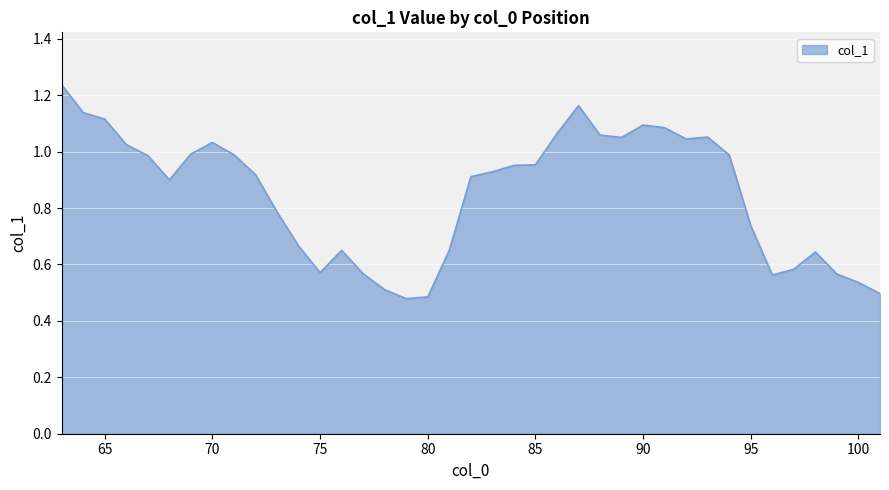

Does the chart have visible grid lines?

Yes